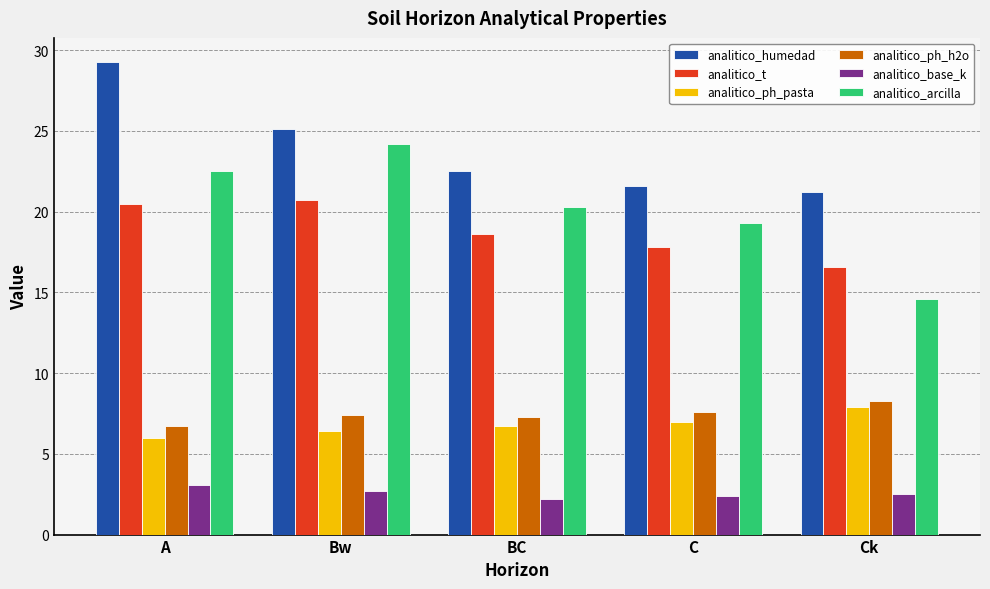

Which series has the widest spread of values?

analitico_arcilla